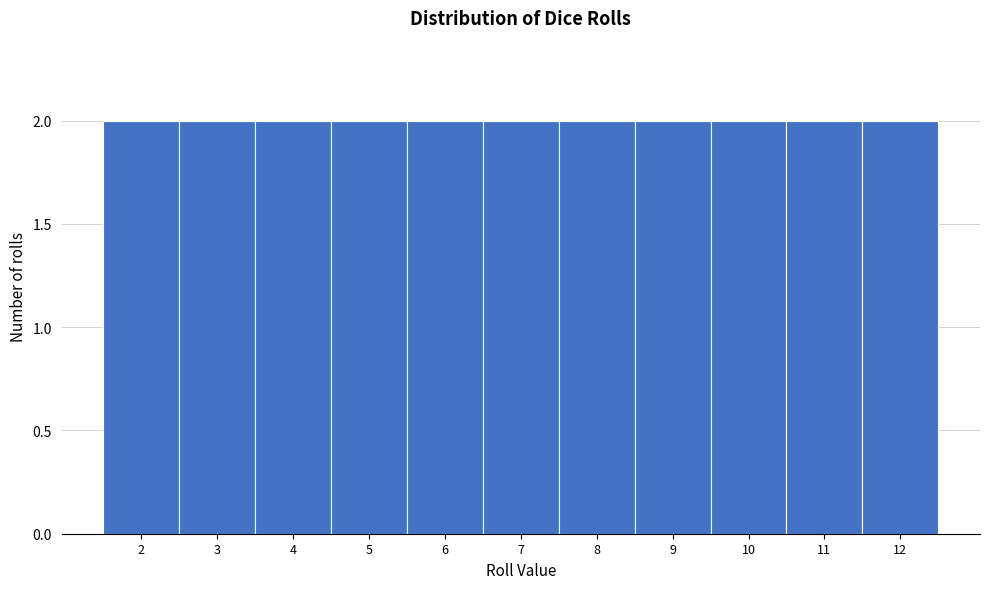

What is the height of the bar covering 7.5 to 8.5 on the x-axis? The values are not printed on the chart, so give them approximately, as read against the axis.

2